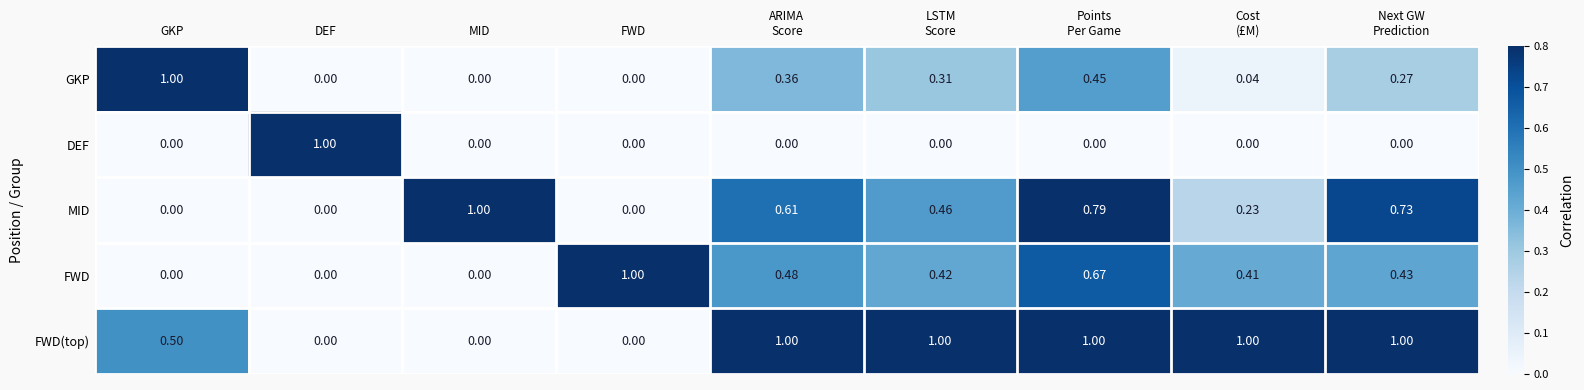

Which series has the largest total across all categories?

FWD(top)